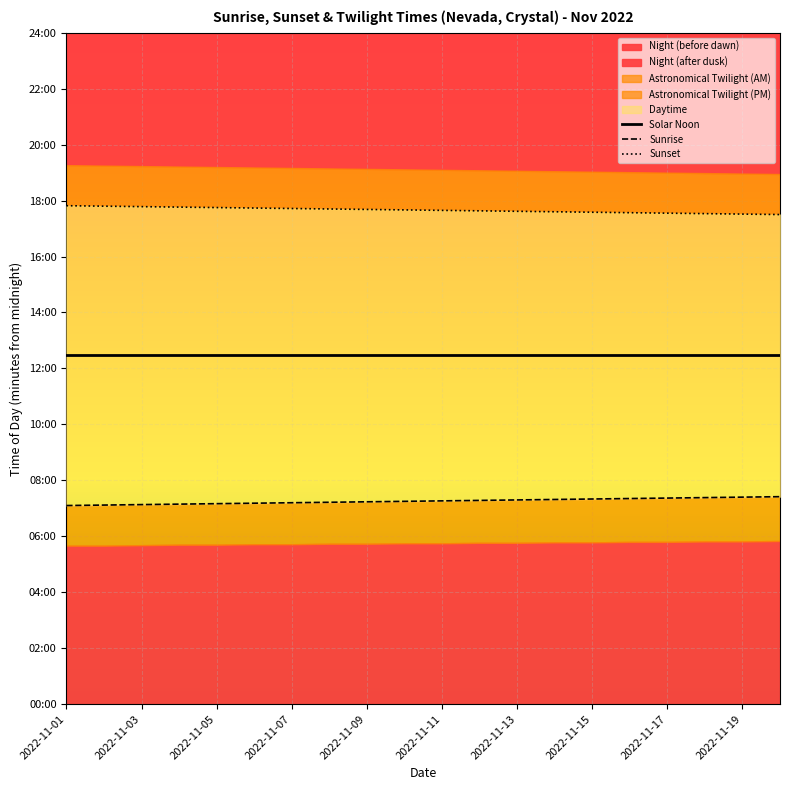

What is the maximum value for Sunrise?

445